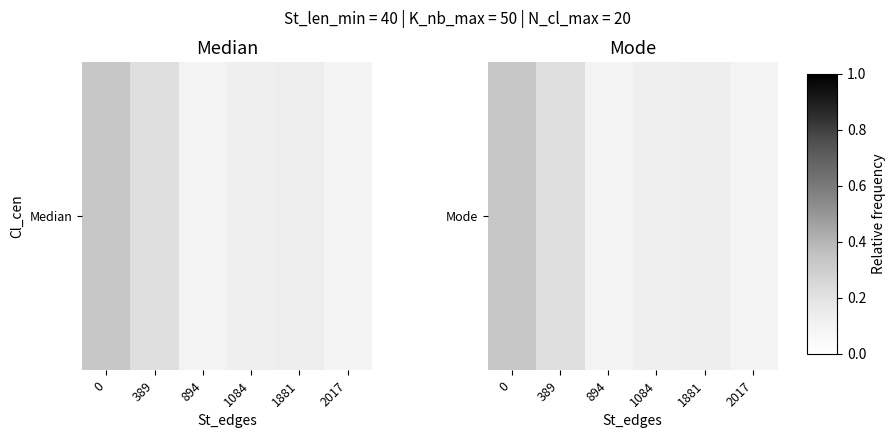

What is the difference between the maximum and minimum values?

0.2